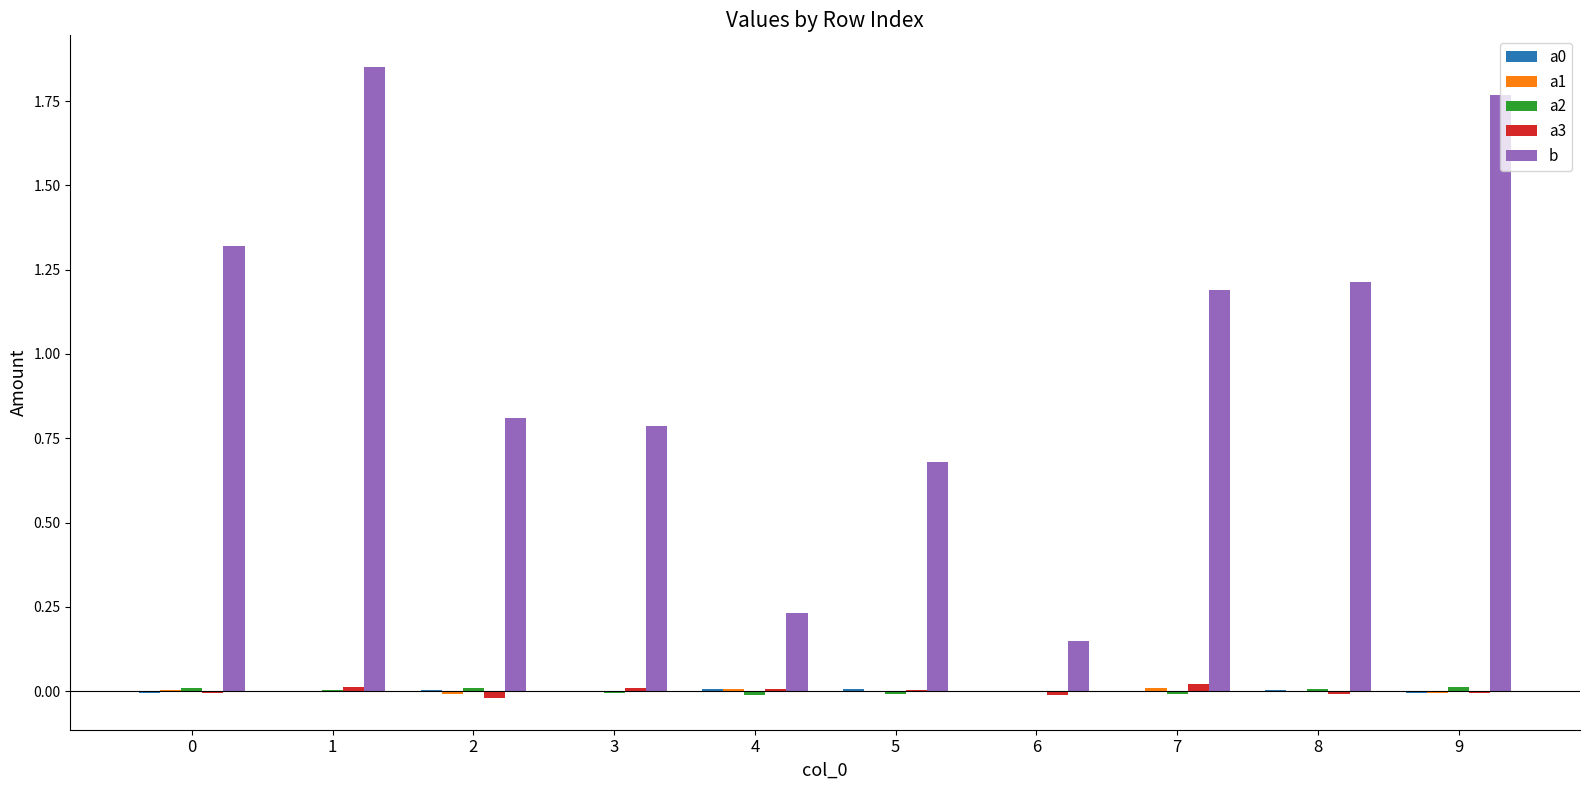

True or false: b has a value of 2.6 at 9.

False